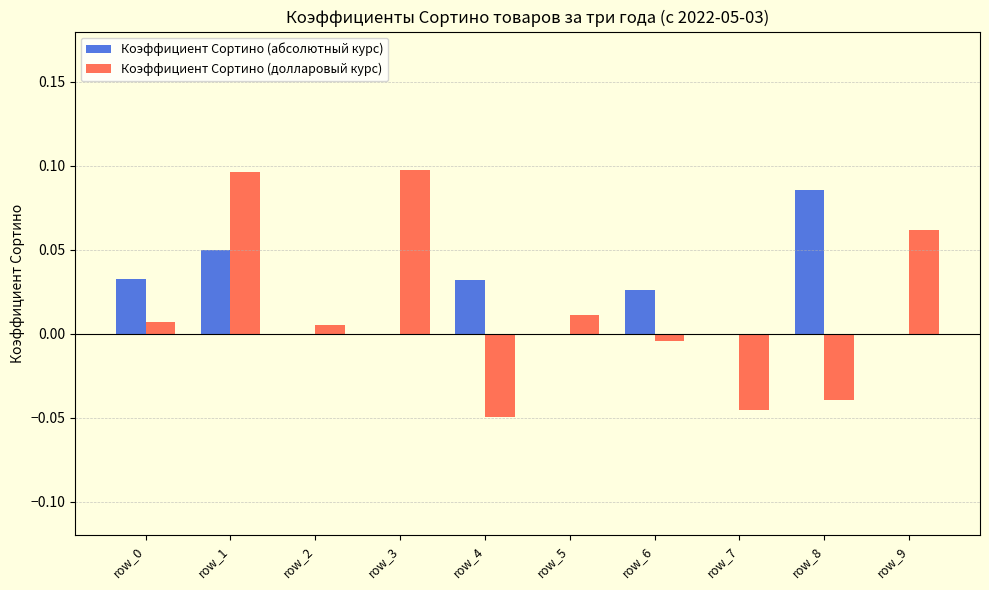

Is the value of Коэффициент Сортино (абсолютный курс) at row_9 greater than the value of Коэффициент Сортино (долларовый курс) at row_4?

Yes